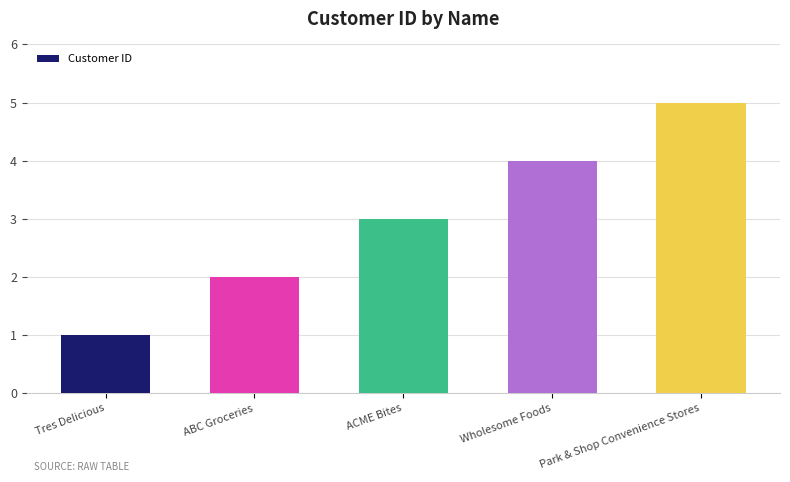

What is the smallest value displayed?

1